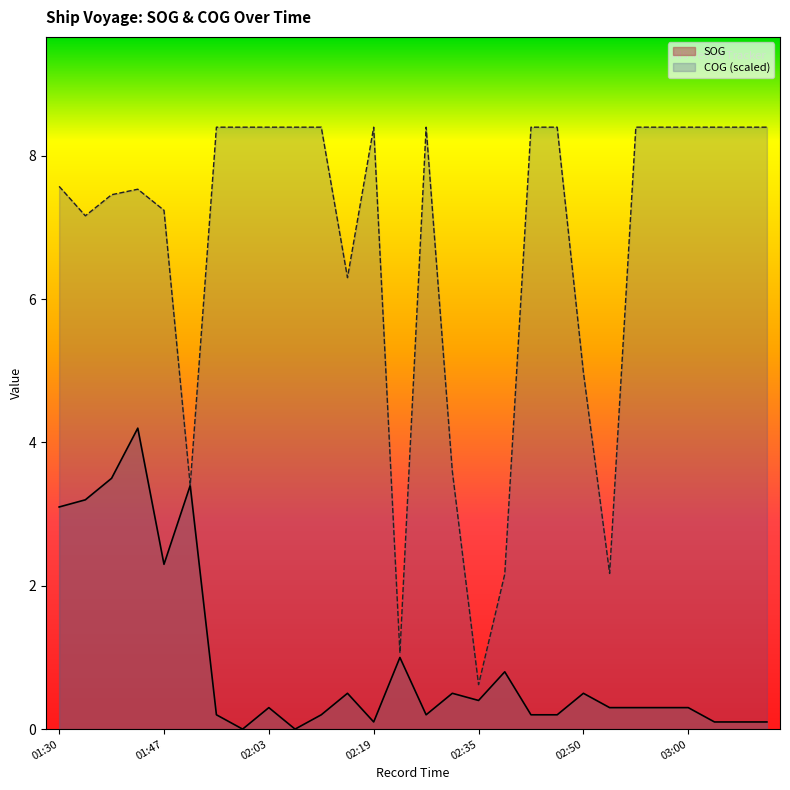

List the series in order of their overall mean, highest first.

COG (scaled), SOG